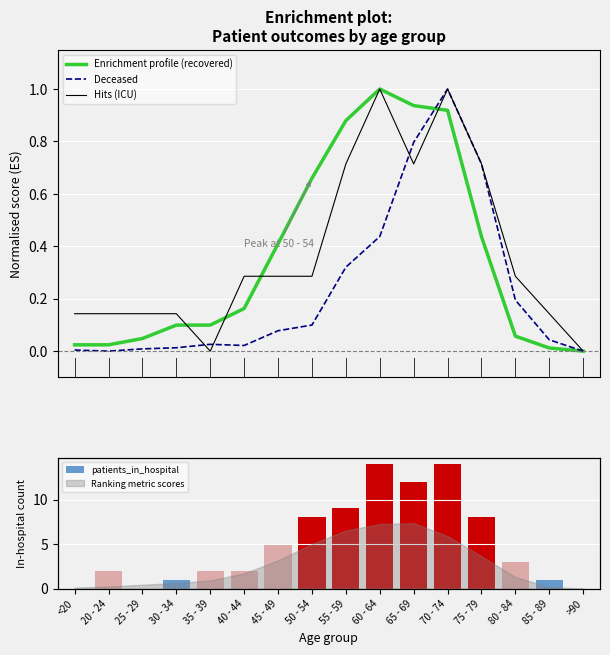

Which category has the highest value in the Hits (ICU) series?

60 - 64